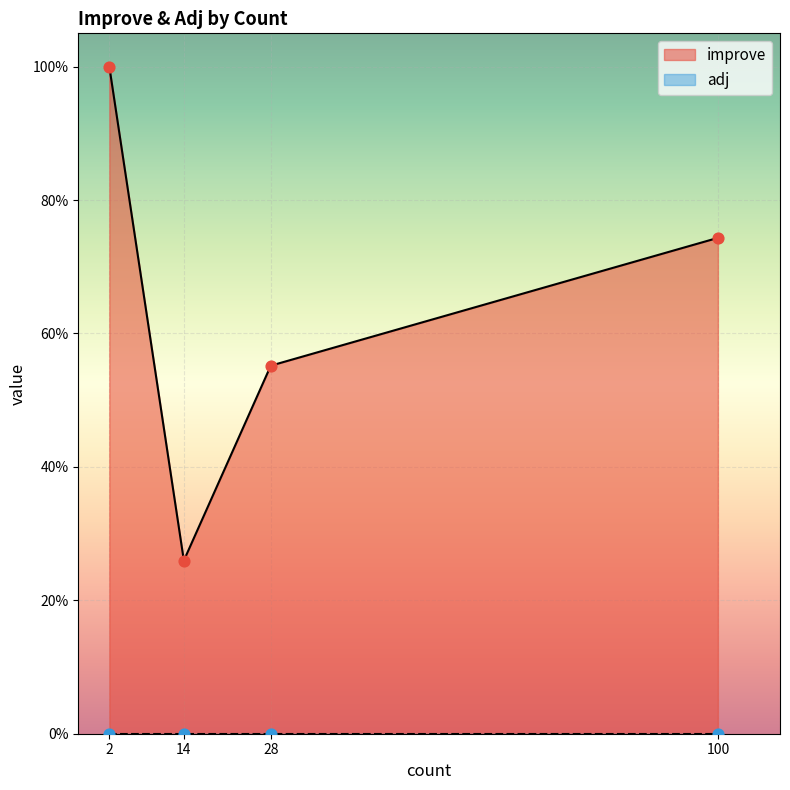

Which series has the widest spread of Y values?

improve